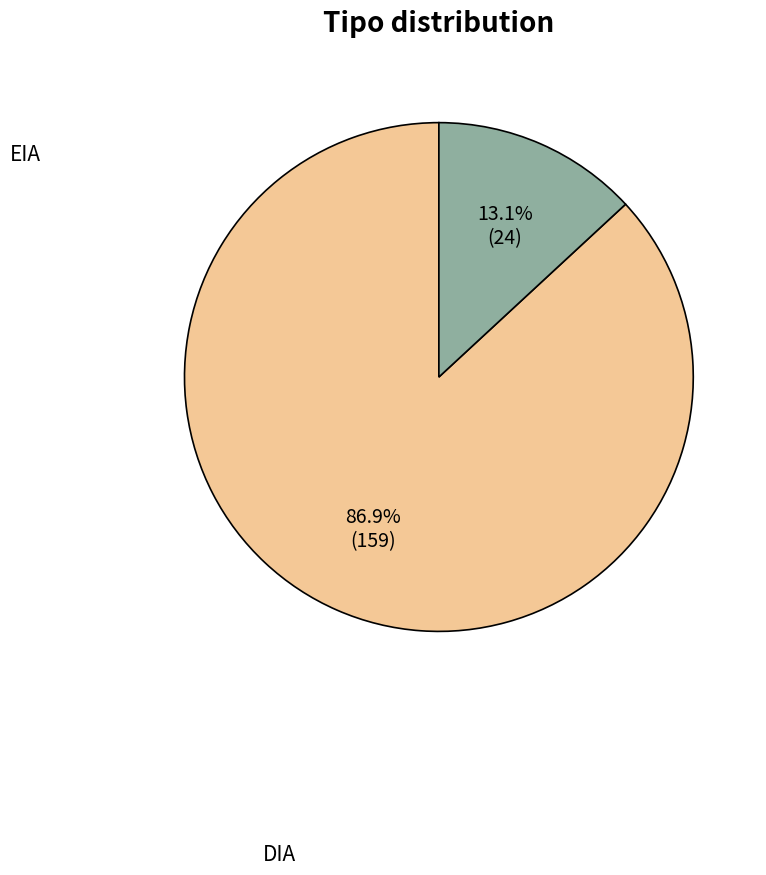

How many slices are in this pie chart?

2